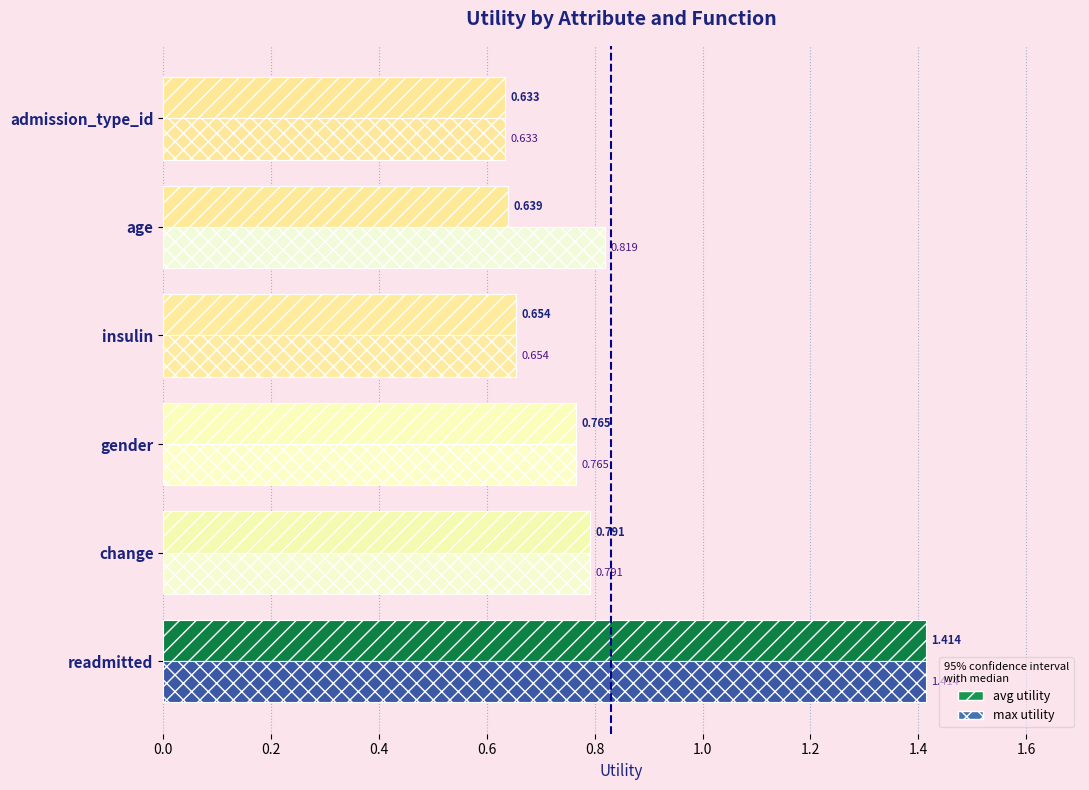

At which label does avg utility reach its minimum?

admission_type_id